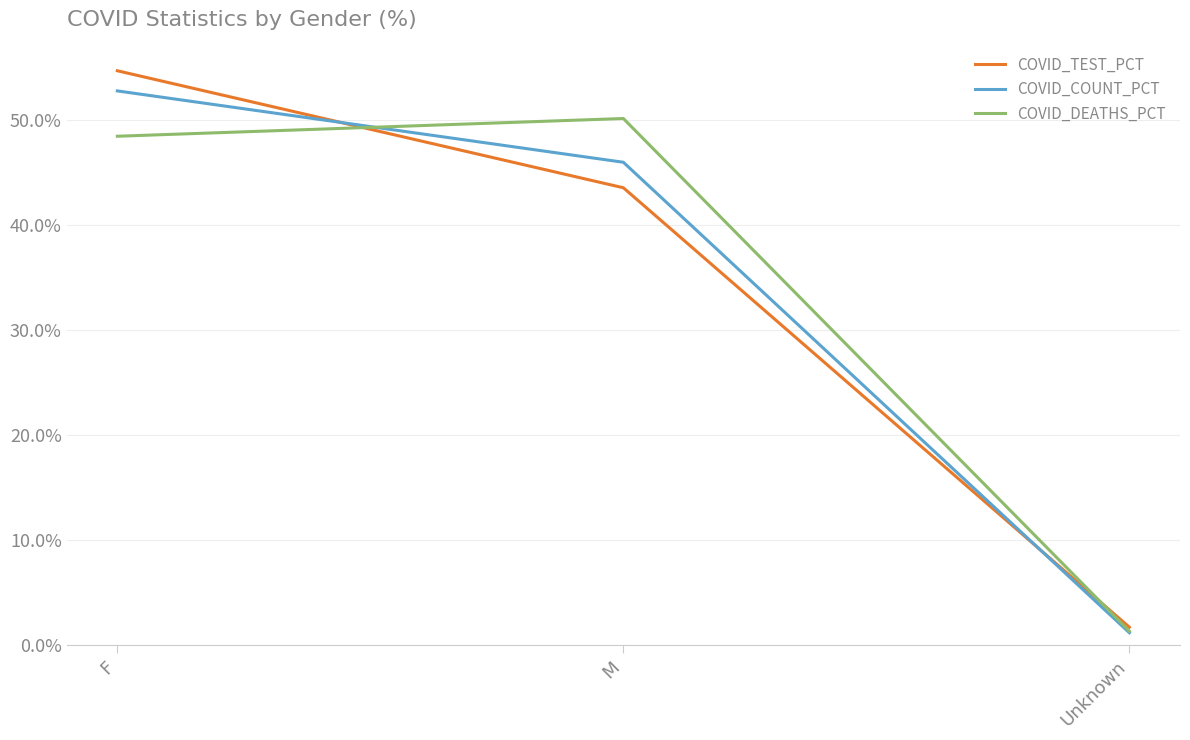

What is the average value of the COVID_COUNT_PCT series?

33.3